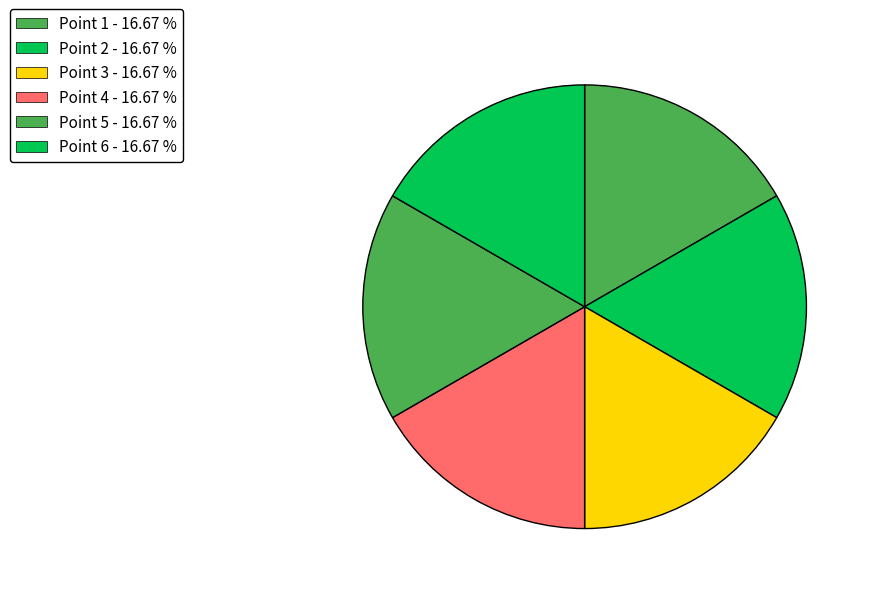

Which category has the smallest portion of the pie?

1